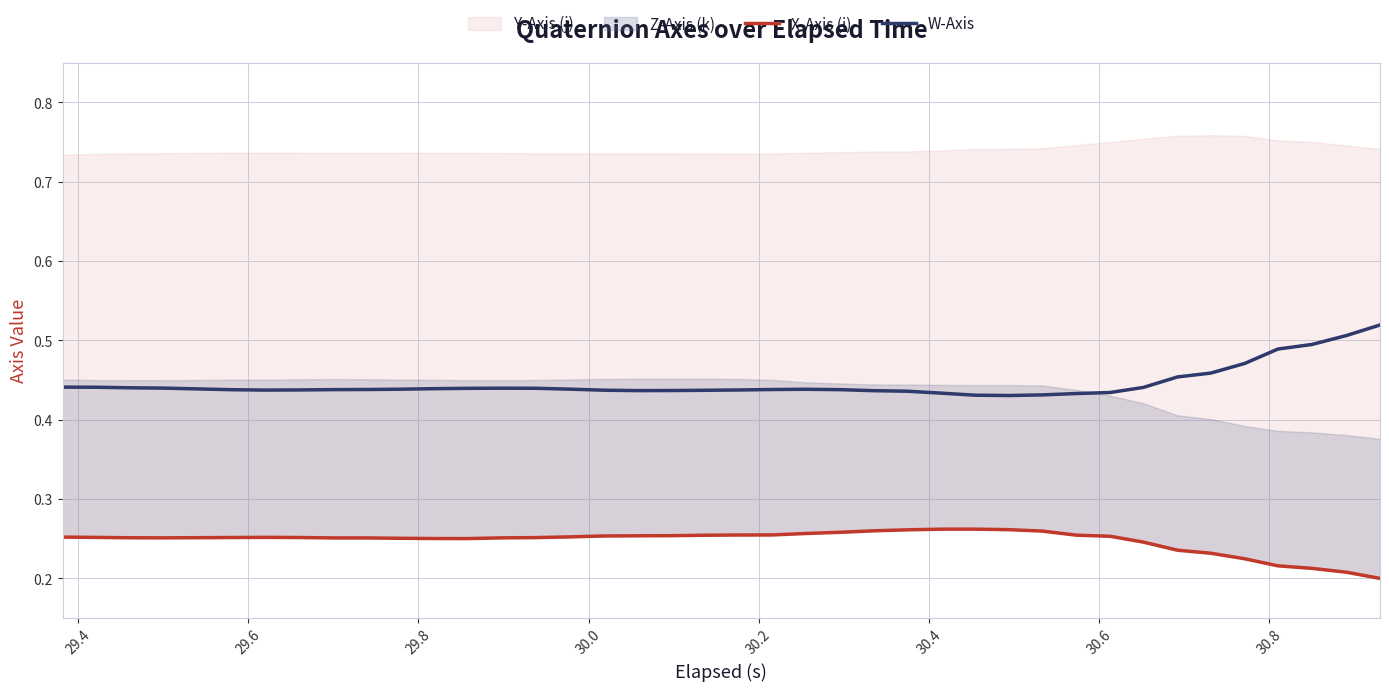

What is the average value of the X-Axis (i) series?

0.2